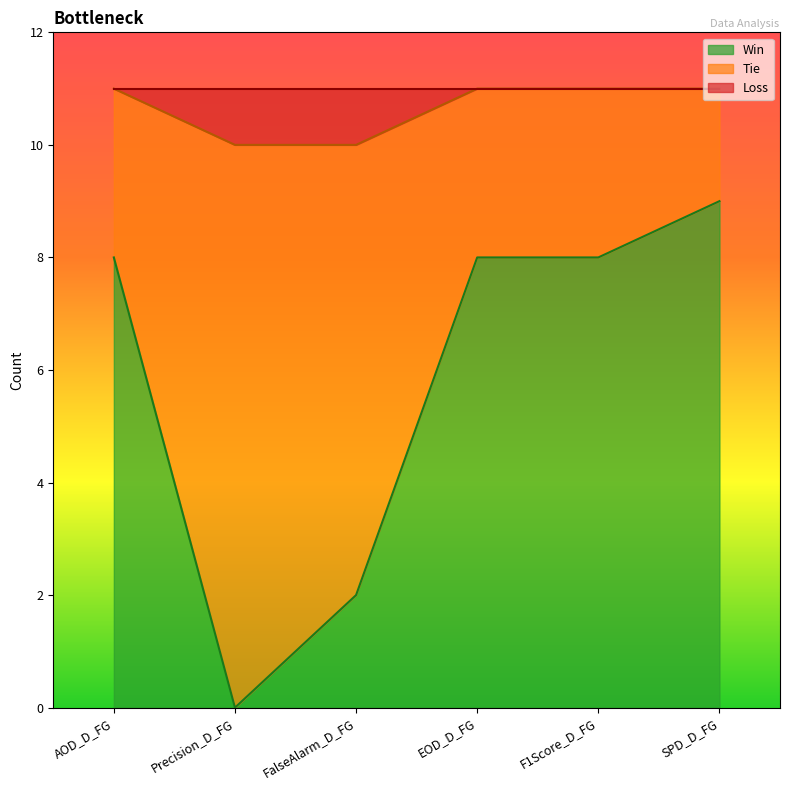

True or false: Loss has a value of 14 at F1Score_D_FG.

False